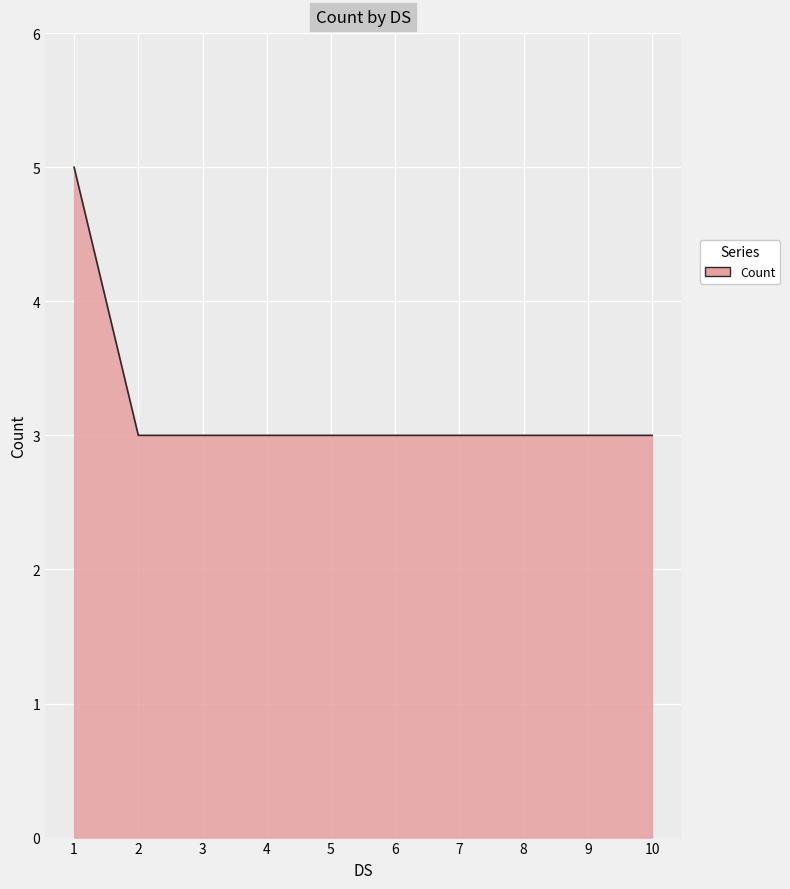

What is the greatest value displayed?

5